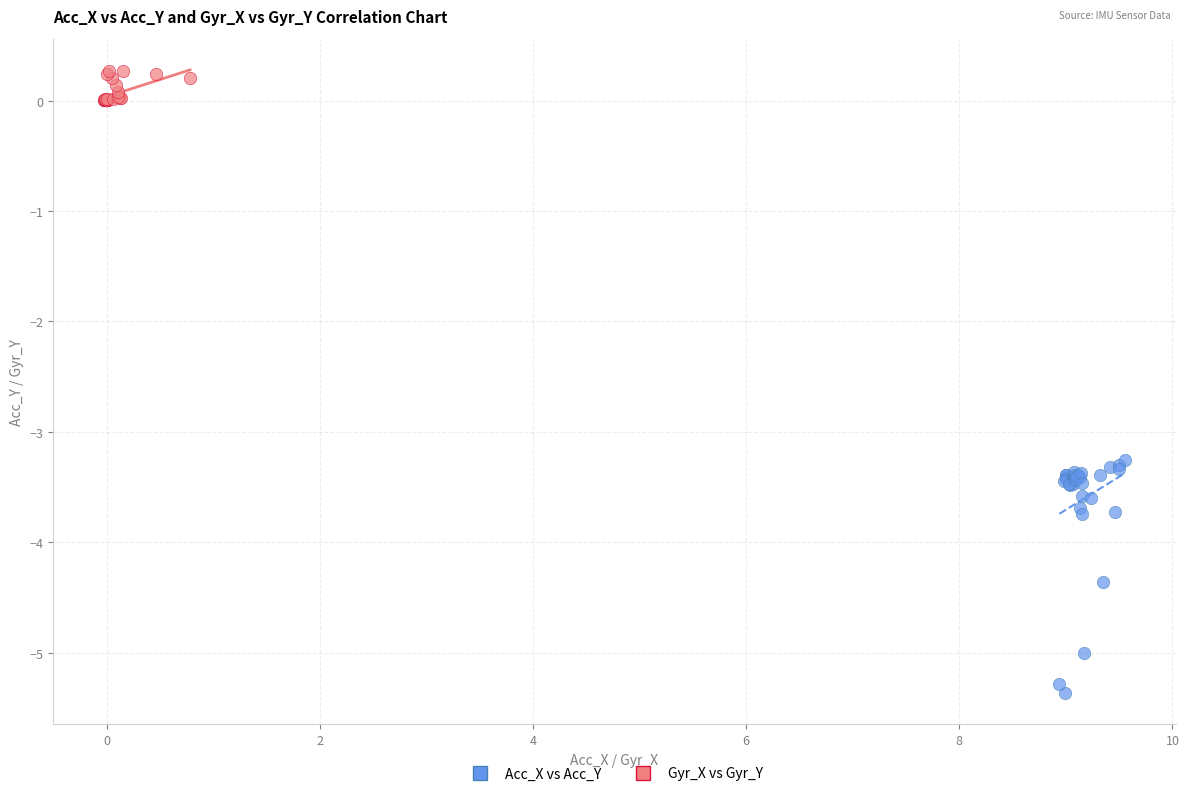

Which series has the widest spread of Y values?

Acc_X vs Acc_Y